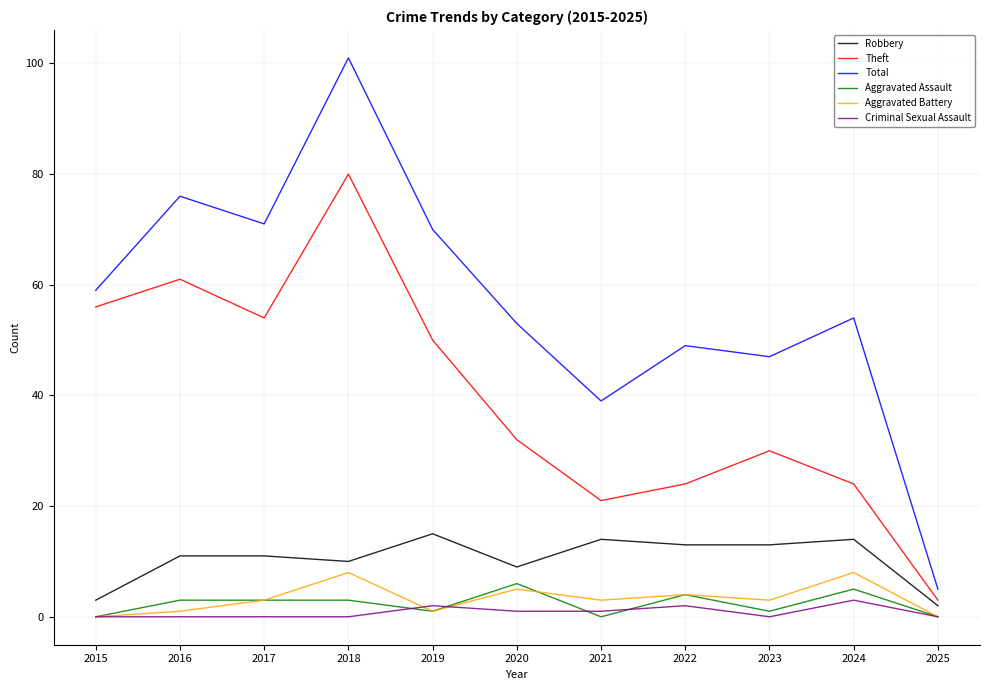

List the series in order of their peak value, lowest first.

Criminal Sexual Assault, Aggravated Assault, Aggravated Battery, Robbery, Theft, Total